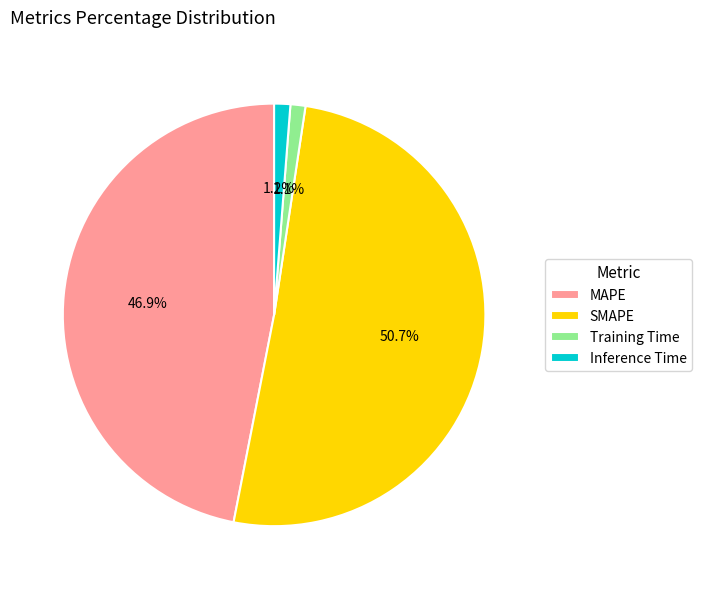

What is the largest slice in the pie chart?

SMAPE